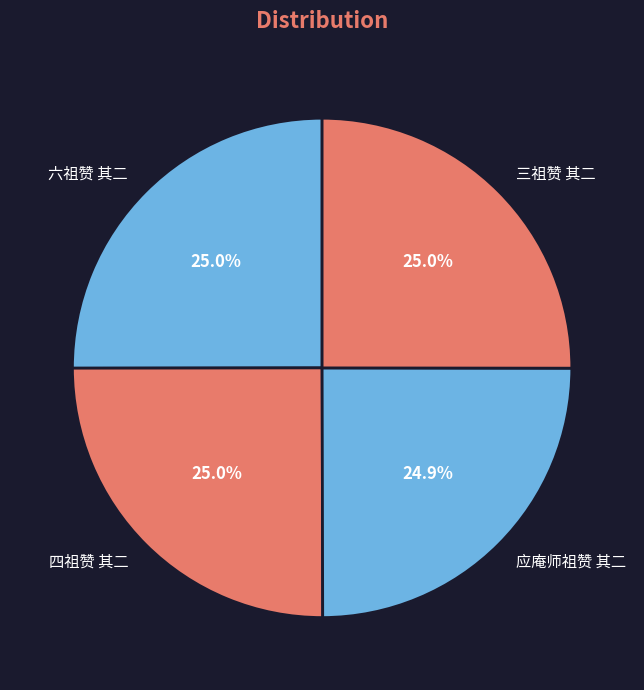

How much of the chart is everything except 六祖赞 其二?

75.0%